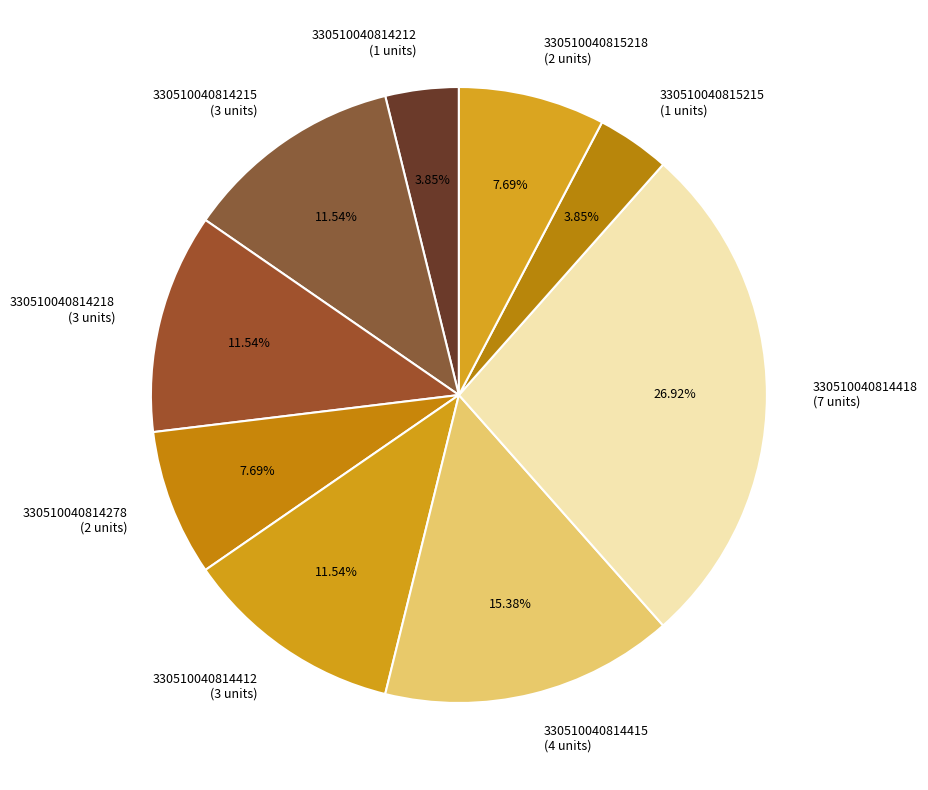

Do 330510040815218 and 330510040814215 together represent more than half of the pie?

No